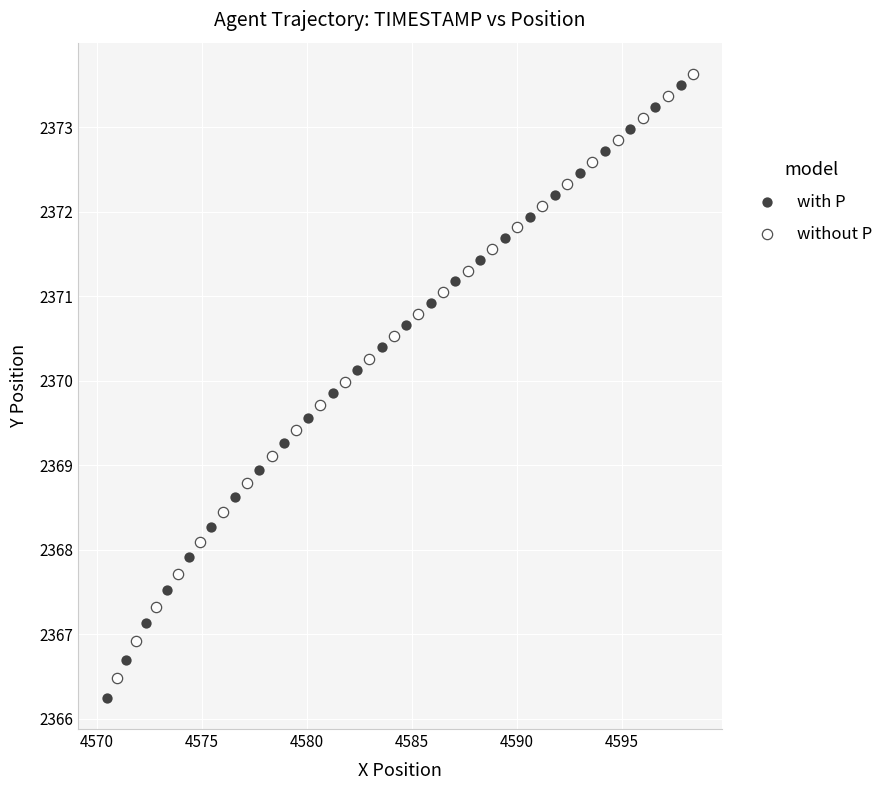

Which series has the largest Y range (max minus min)?

with P